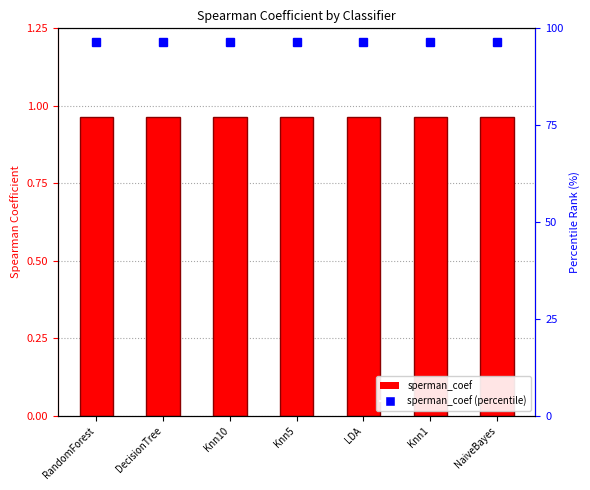

Reading right to left, list all the values displayed in this chart.

sperman_coef: 1.0	1.0	1.0	1.0	1.0	1.0	1.0
sperman_coef (percentile): 96.4	96.4	96.4	96.4	96.4	96.4	96.4